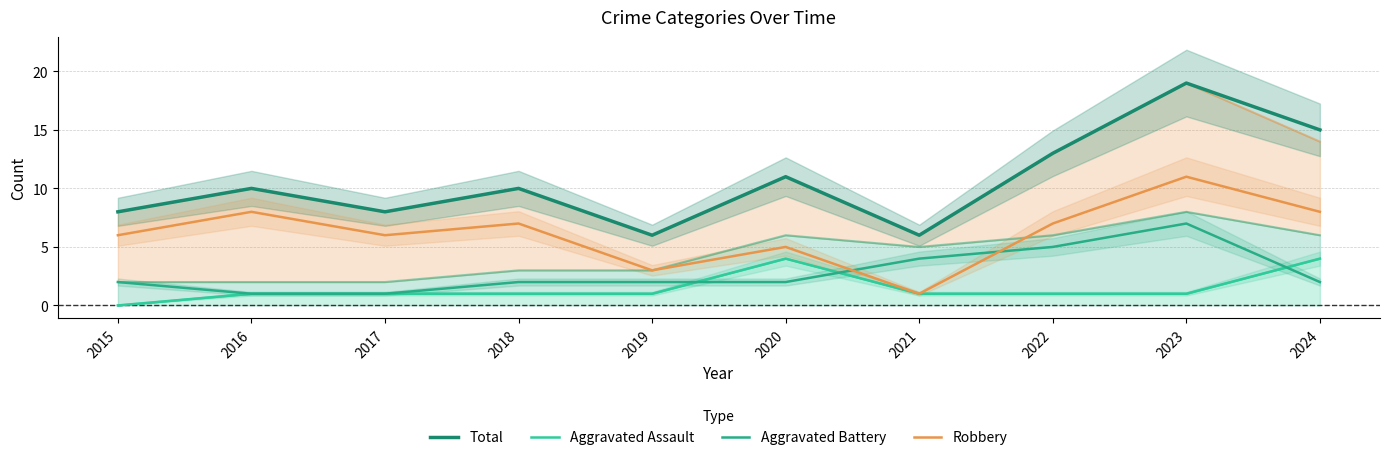

Which category has the lowest value in the Aggravated Battery series?

2016